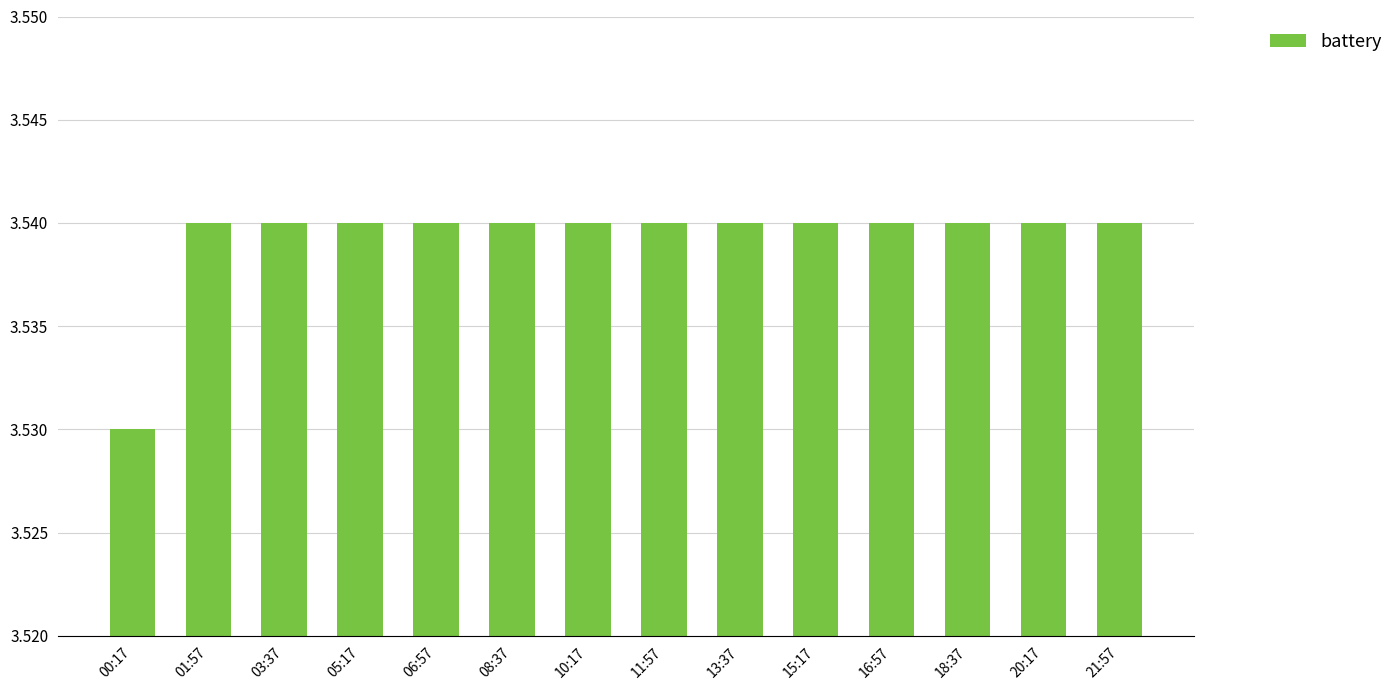

How many values are between 3 and 4?

14